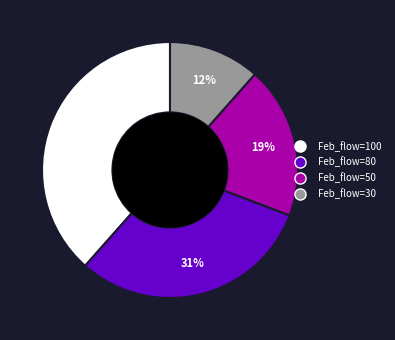

Does any single category account for the majority?

No